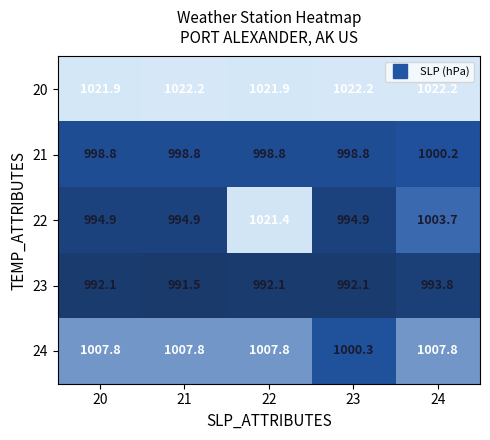

What is the lowest value of the 20 series?

1021.9